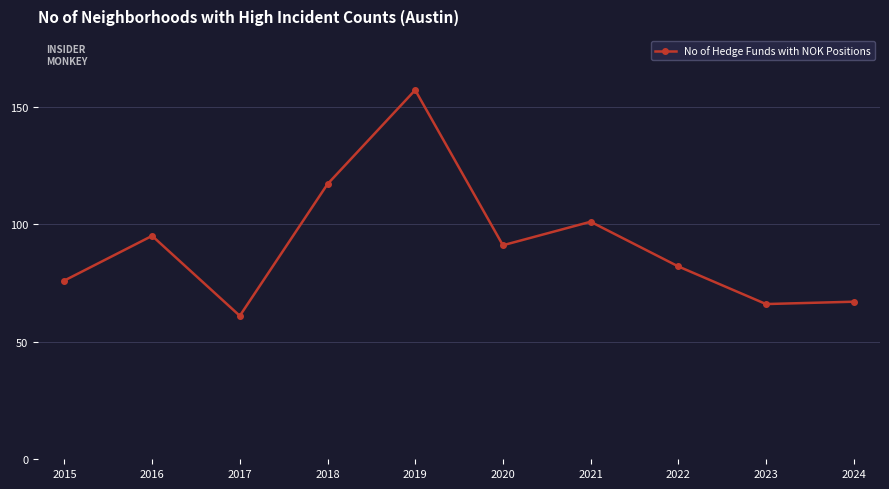

What is the value of the 3rd point from the left?

61